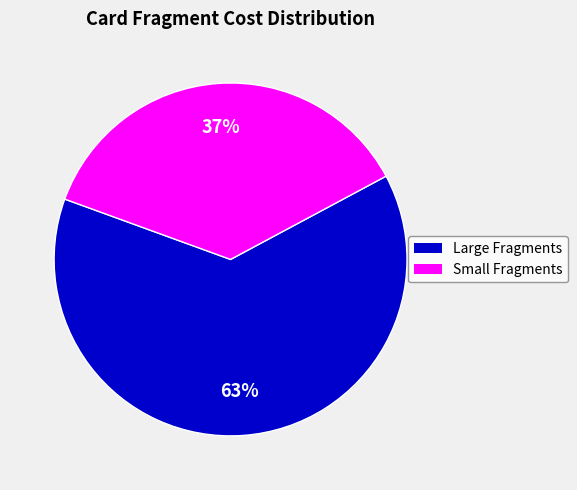

Is there any slice that represents more than half of the pie?

Yes